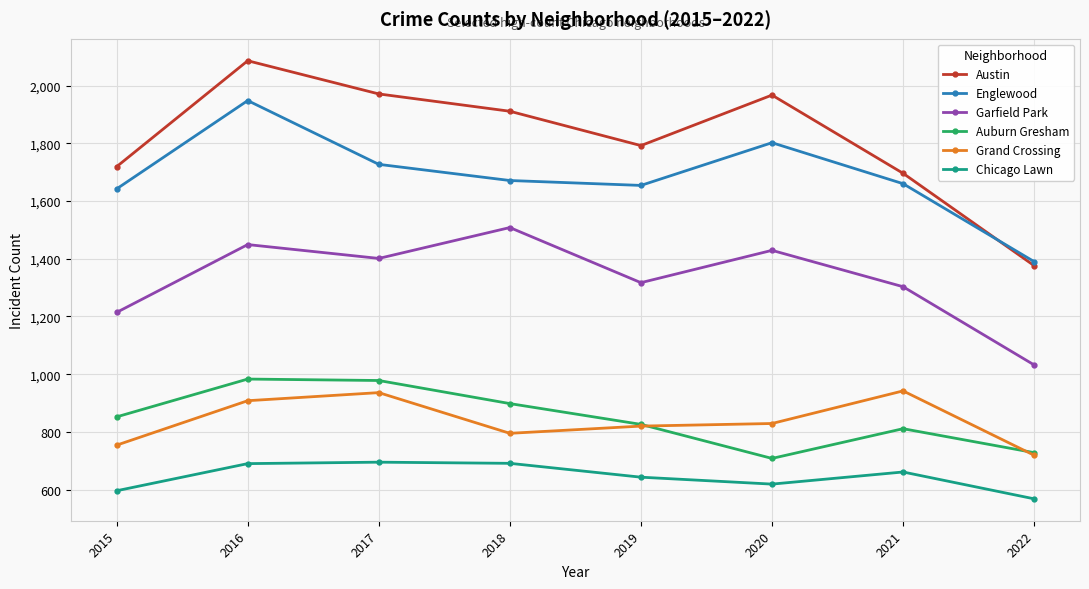

True or false: Englewood has a value of 2451 at 2019.

False